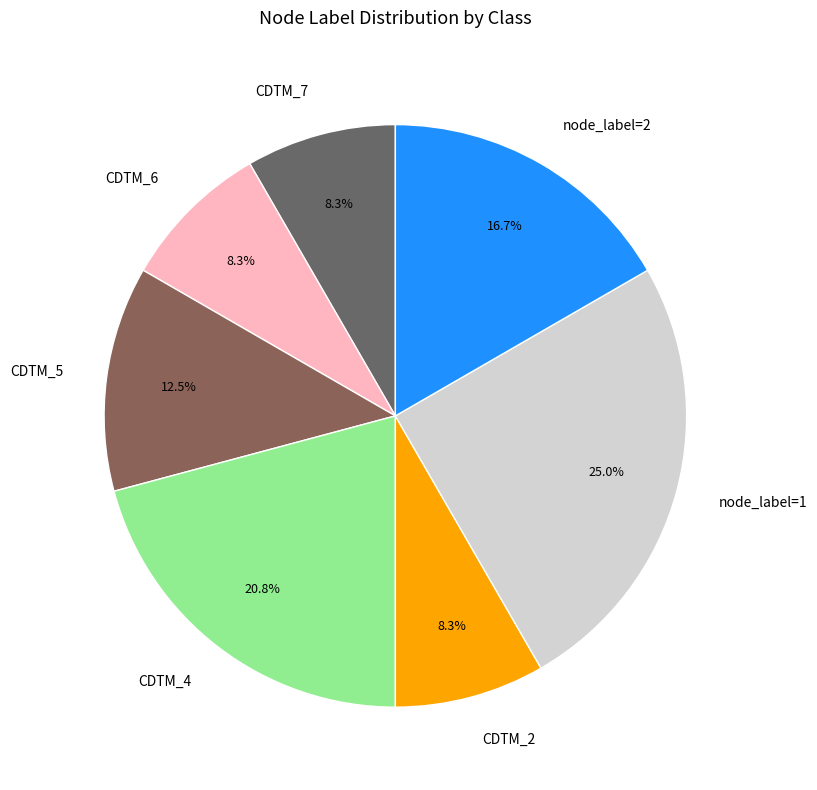

Is there a majority slice in this chart?

No